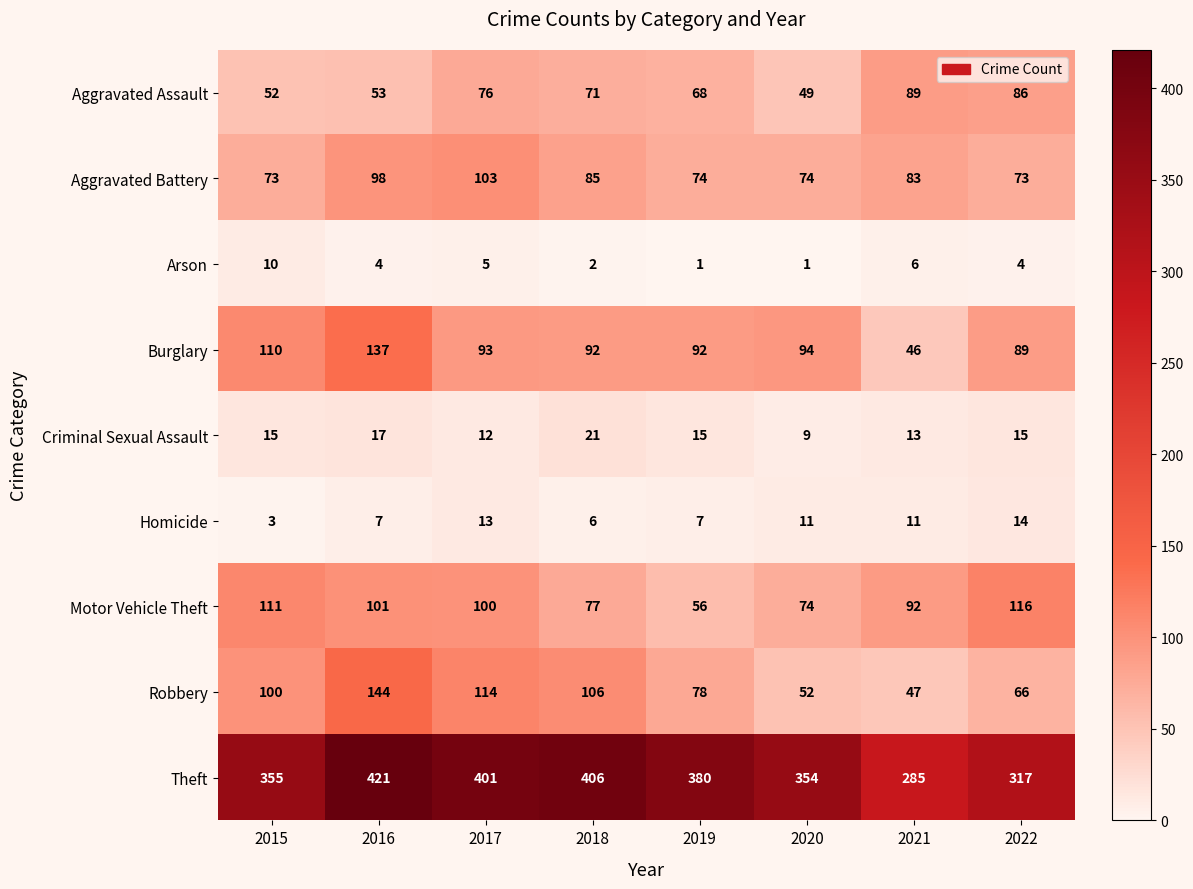

What is the difference between the highest and lowest values at 2020?

353